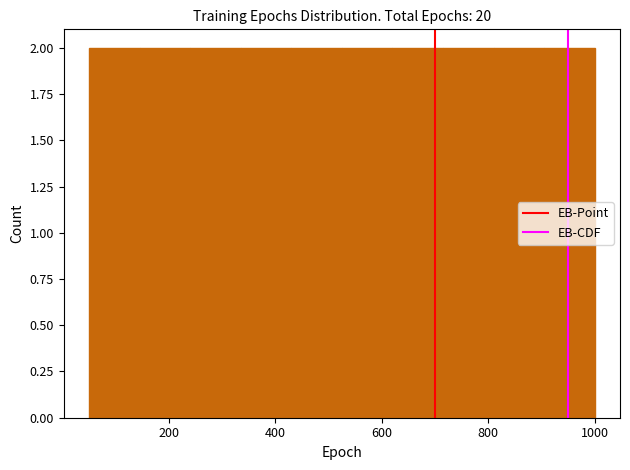

Reading left to right, list every bar in this chart as the range it spans on the x-axis followed by its height. Neither the bar edges nor the heights are printed on the chart, so give them approximately, as read against the axes.

50 to 145: 2
145 to 240: 2
240 to 335: 2
335 to 430: 2
430 to 525: 2
525 to 620: 2
620 to 715: 2
715 to 810: 2
810 to 905: 2
905 to 1000: 2